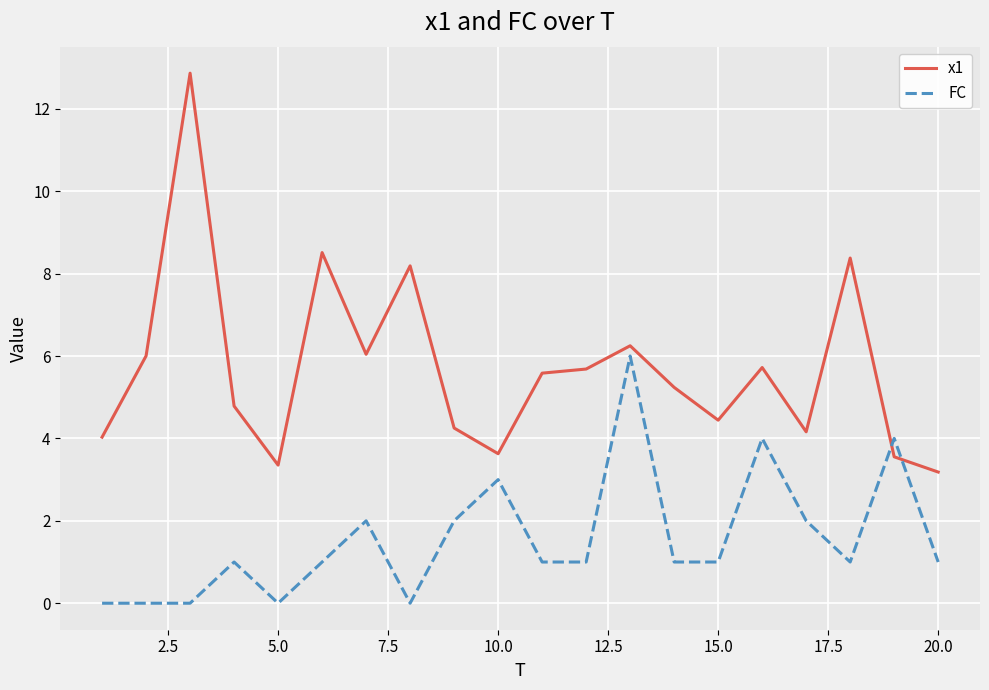

List the series in order of their peak value, lowest first.

FC, x1